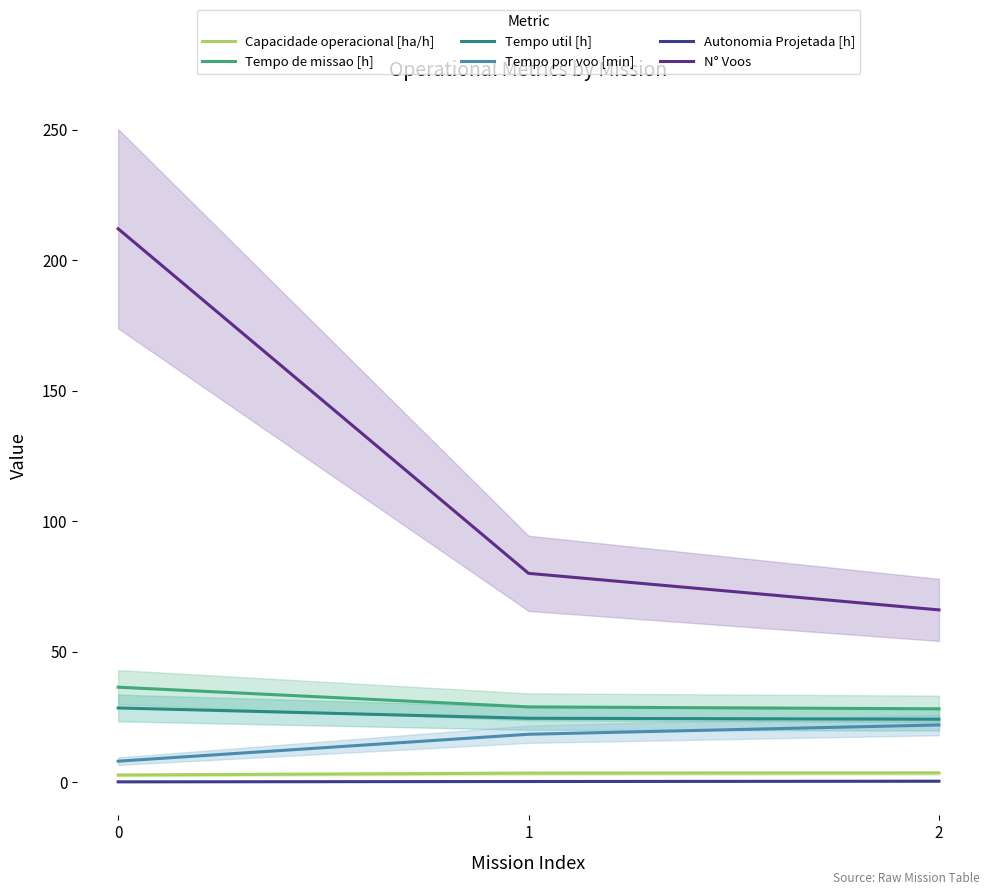

What are all the series names shown in the legend?

Capacidade operacional [ha/h], Tempo de missao [h], Tempo util [h], Tempo por voo [min], Autonomia Projetada [h], N° Voos